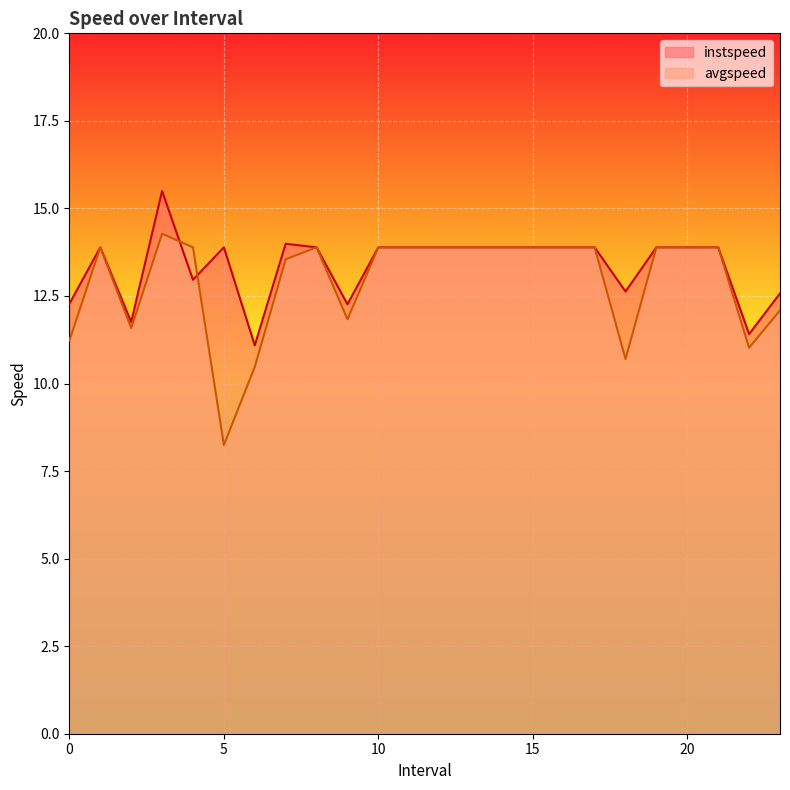

How many lines are shown in the chart?

2